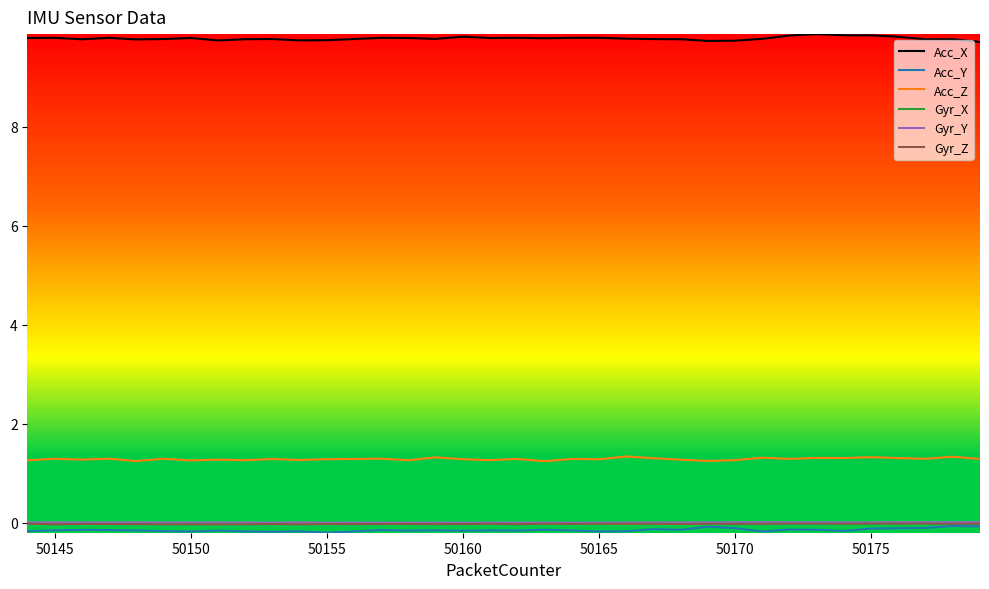

True or false: Acc_X and Acc_Z intersect in this chart.

False